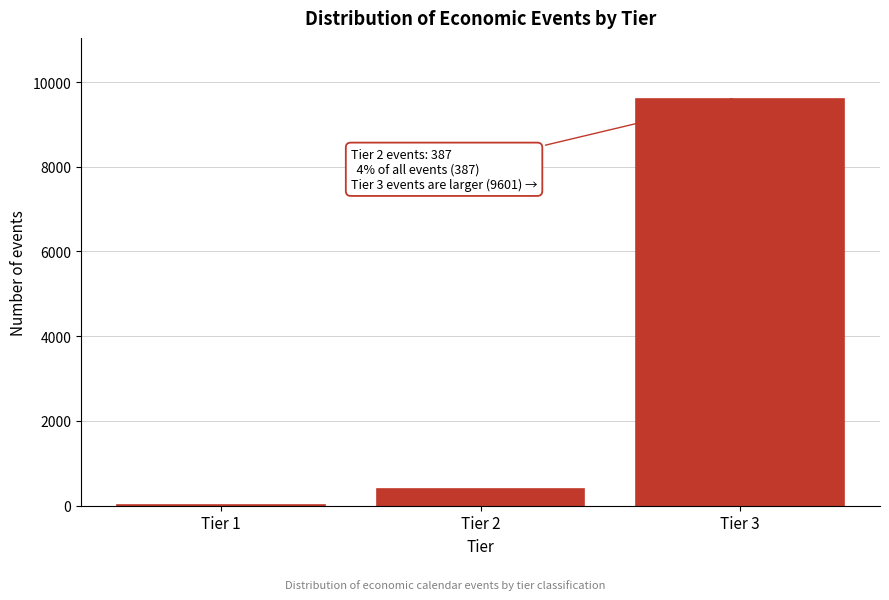

Reading left to right, transcribe all the data shown in this chart.

Tier 1=12	Tier 2=387	Tier 3=9601